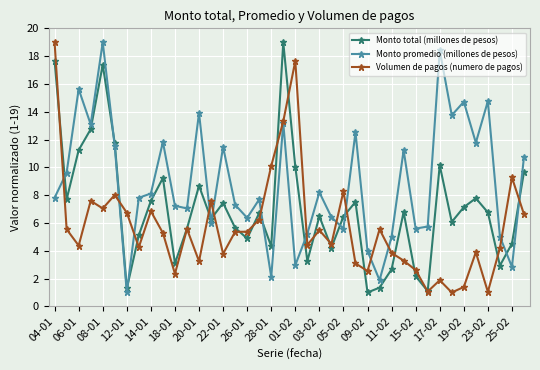

Which series ends up on top after the final intersection of Volumen de pagos (numero de pagos) and Monto promedio (millones de pesos)?

Monto promedio (millones de pesos)